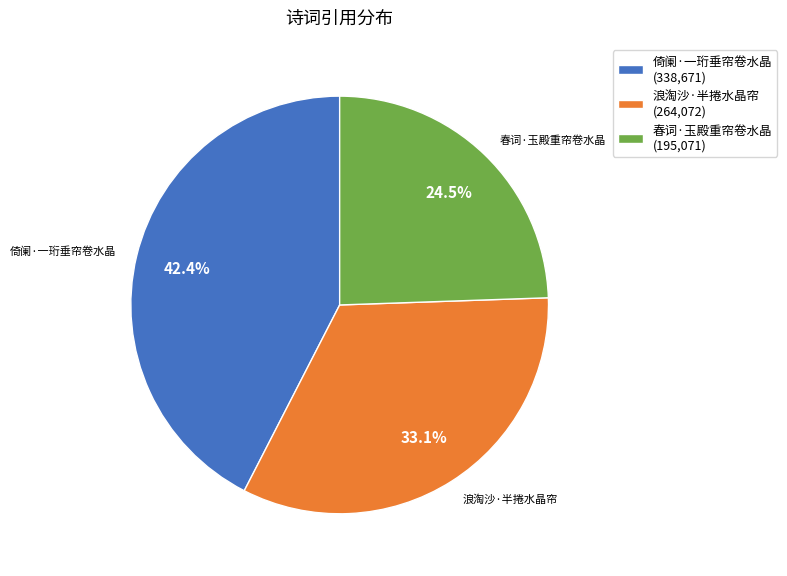

Is 浪淘沙·半捲水晶帘 the majority of the pie?

No